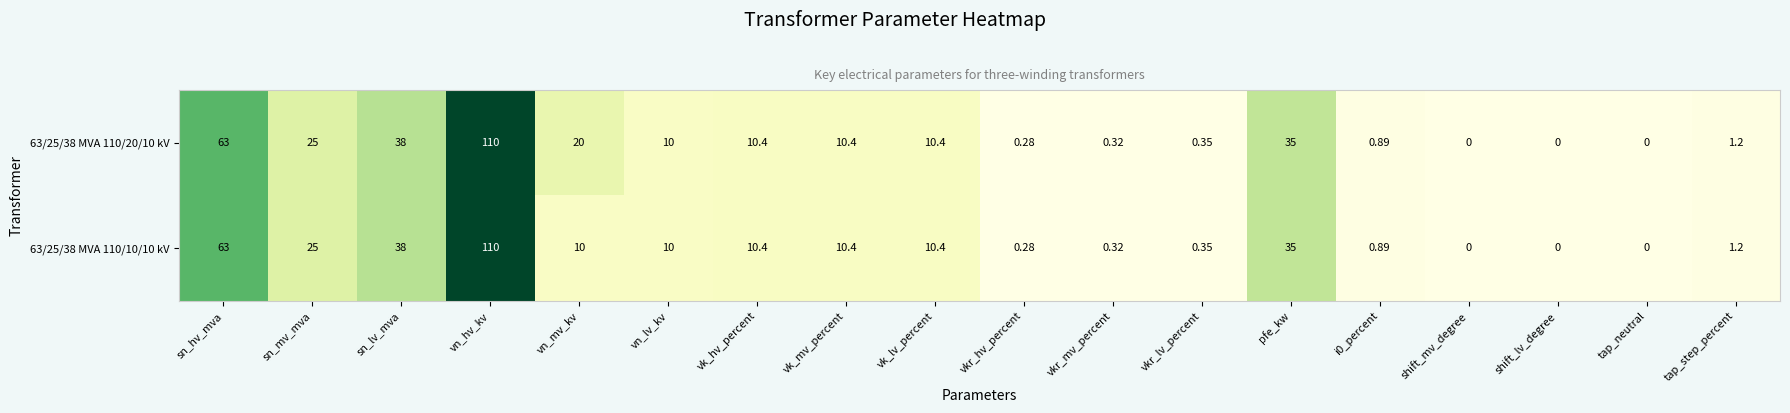

Where is 63/25/38 MVA 110/10/10 kV nearest to the value 55?

sn_hv_mva